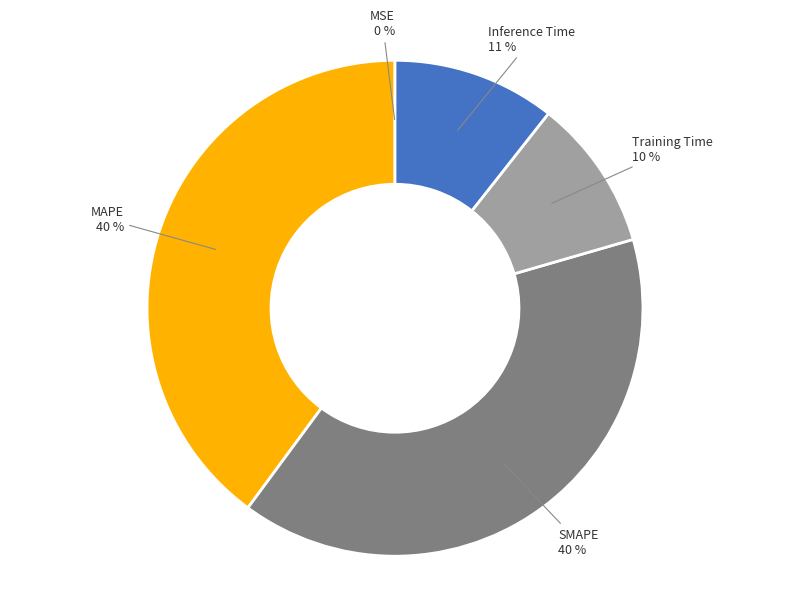

Is there a majority slice in this chart?

No